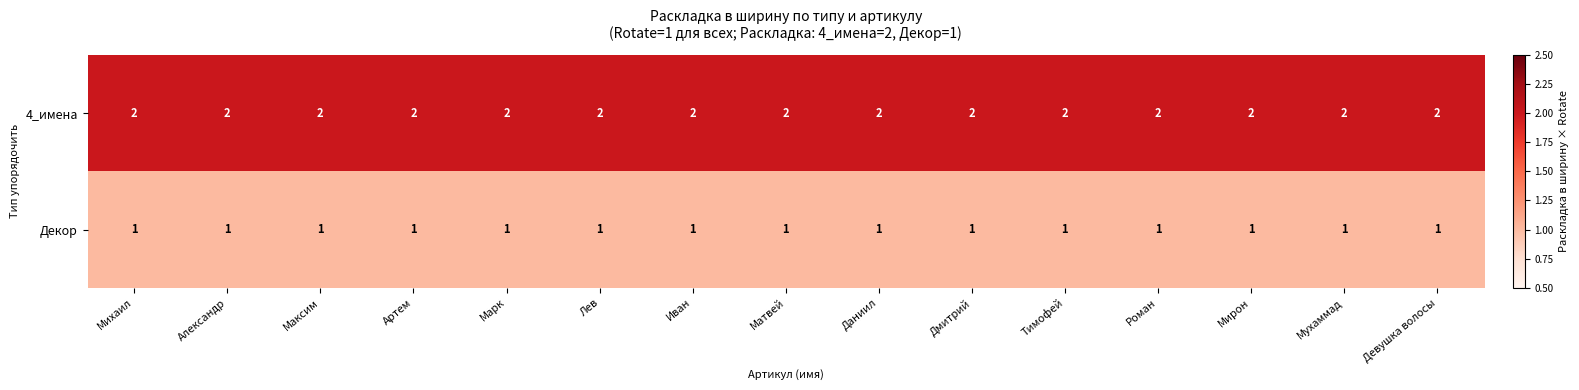

Is it true that Декор equals 1 at Матвей?

True